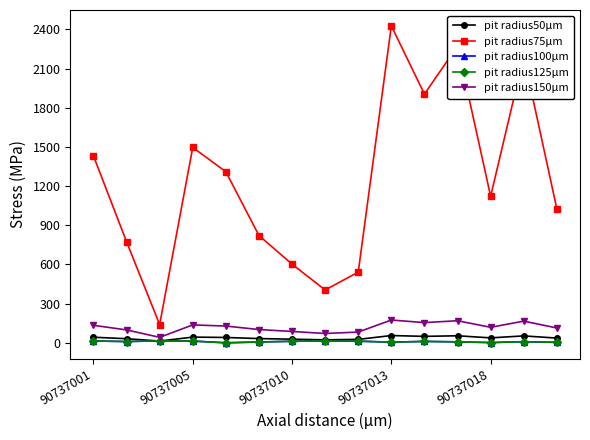

At which label does pit radius50μm reach its minimum?

90737010